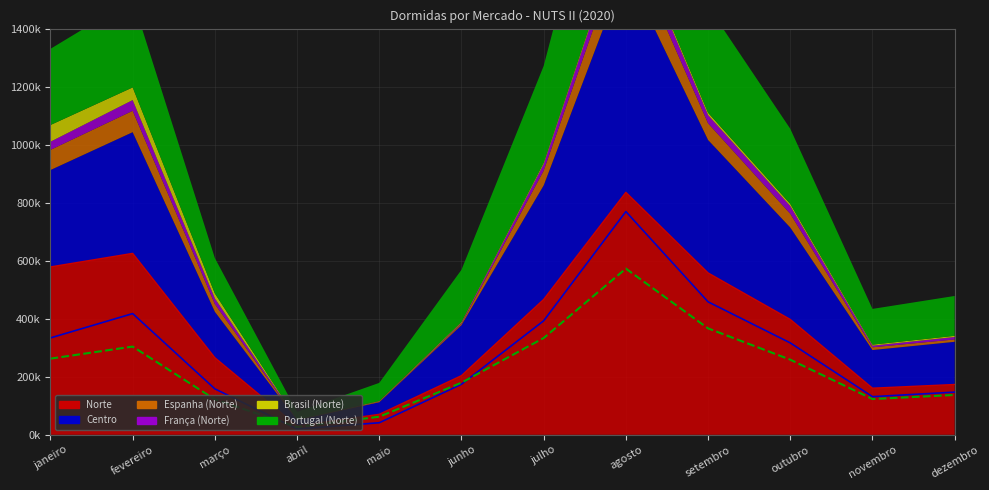

What is the average value of the Norte series?

363838